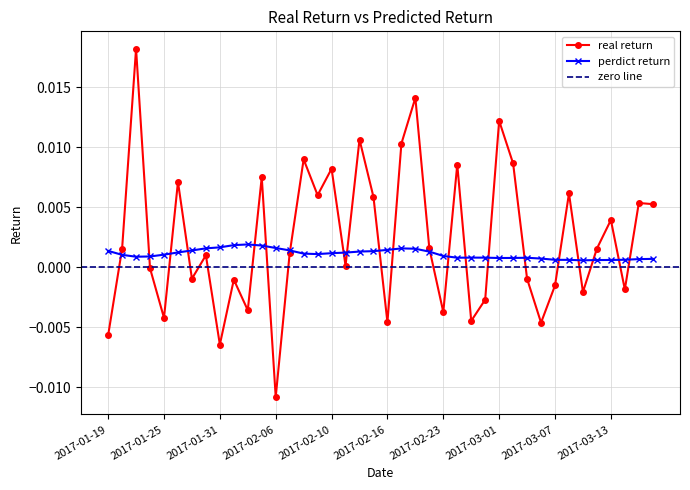

True or false: real return has more than 1 points higher than both neighbors.

True